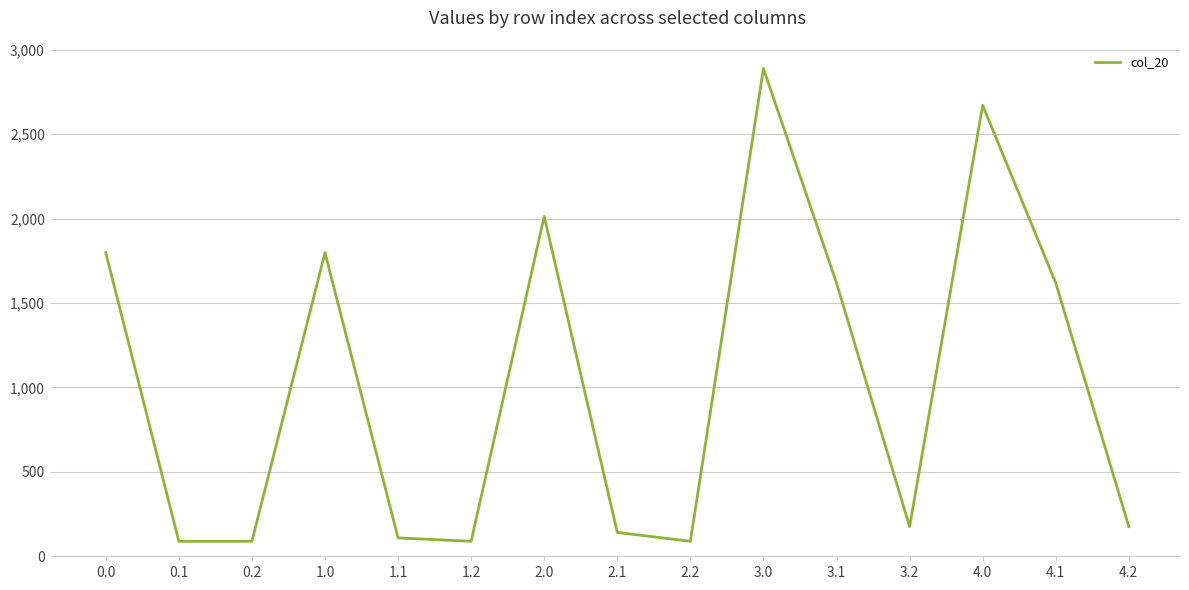

Which label corresponds to the largest value in the chart?

3.0